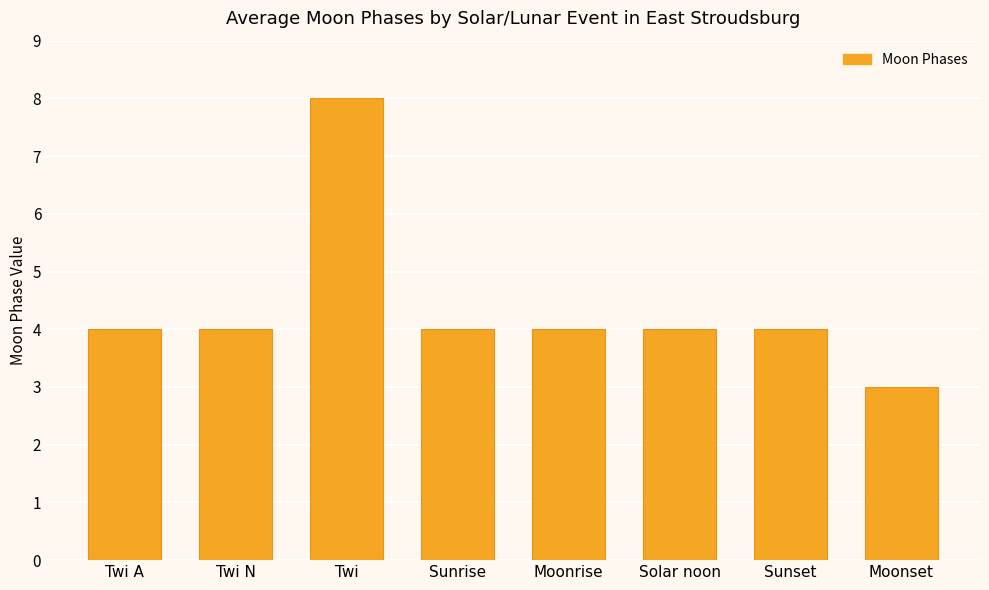

What value does the data have at Solar noon?

4